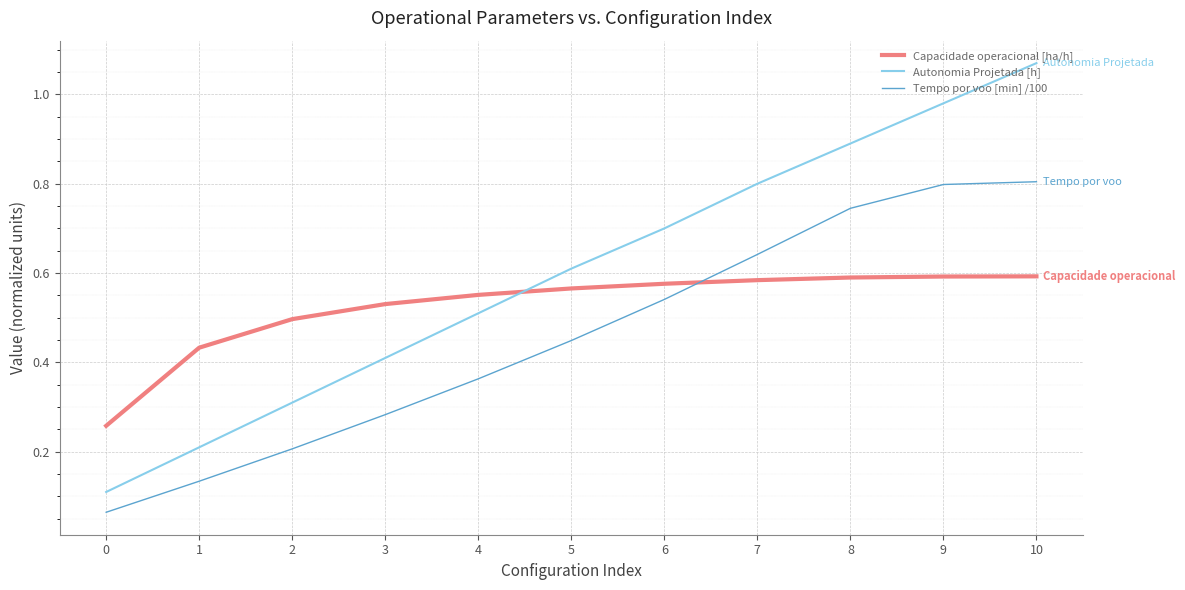

What is the total value across all series at 8?

2.2